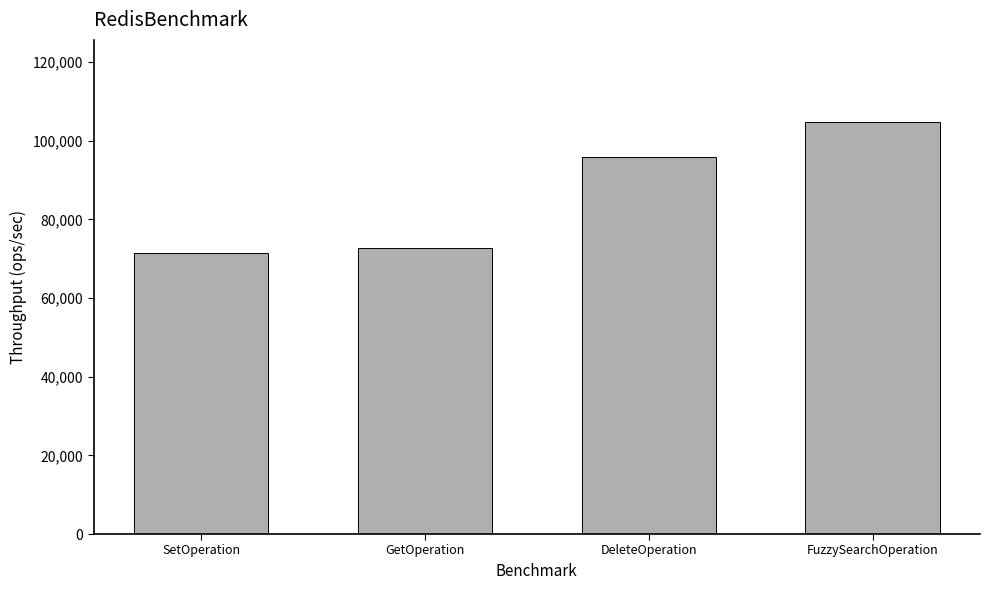

Count the number of data series in this chart.

1